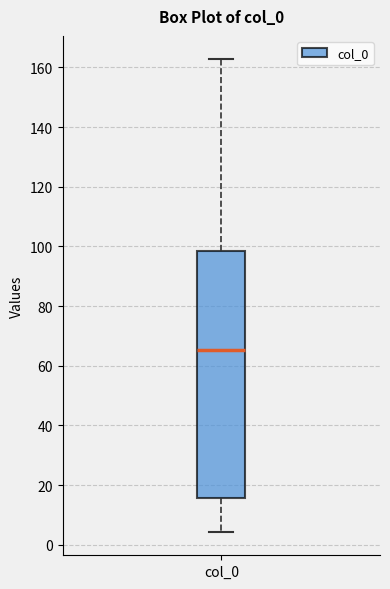

Read this box plot against the y-axis: the position of the median line, the range covered by the box, and the ends of both whiskers. The values are not printed on the chart, so give them approximately, as read against the axis.

median 66, box 16 to 98, whiskers 4 to 162